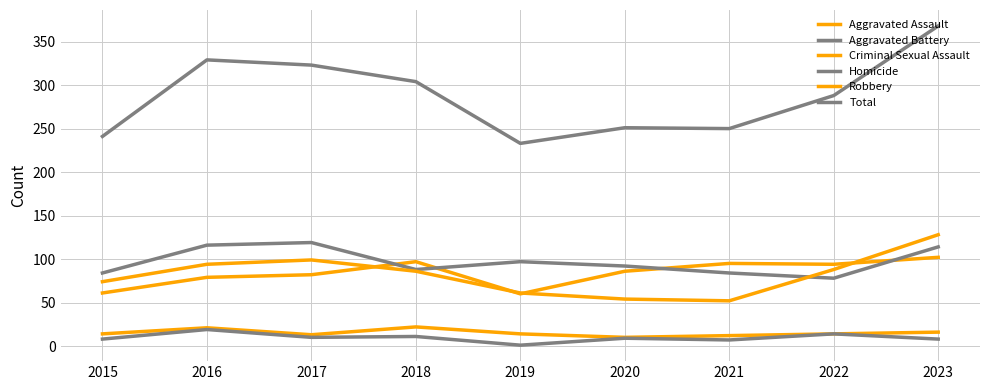

How many lines are shown in the chart?

6